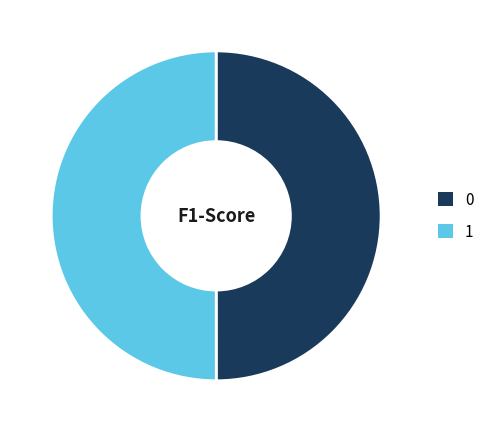

Is the sum of 0 and 1 greater than half?

Yes